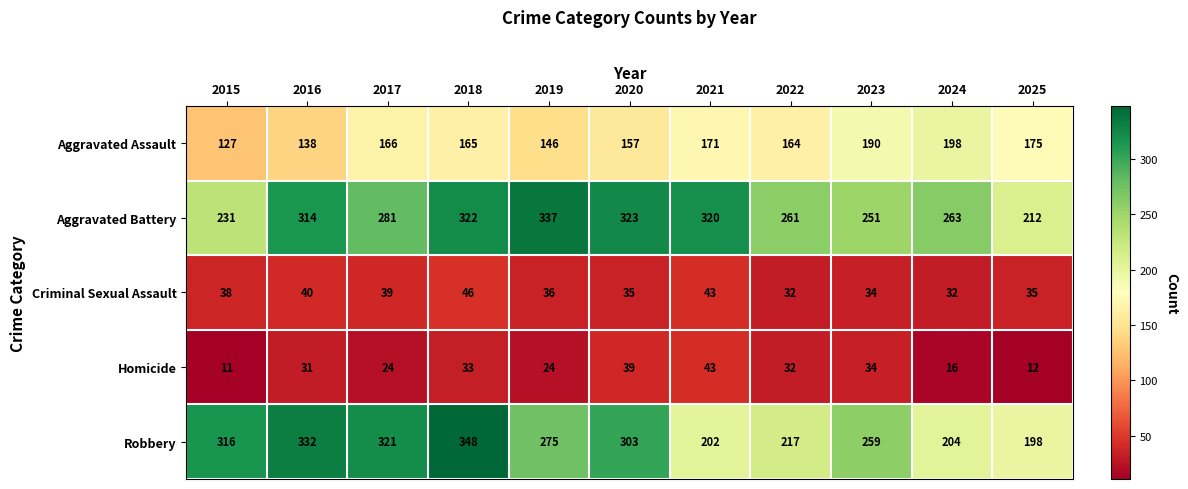

Read the Aggravated Battery value at 2017, to the nearest 50.

300